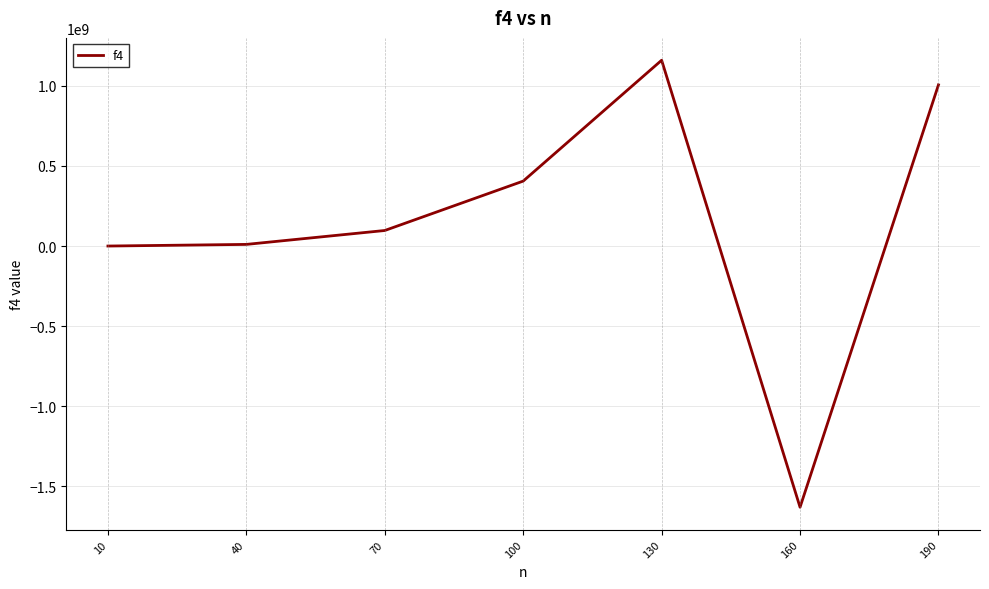

At which category does the data reach its first local peak?

130